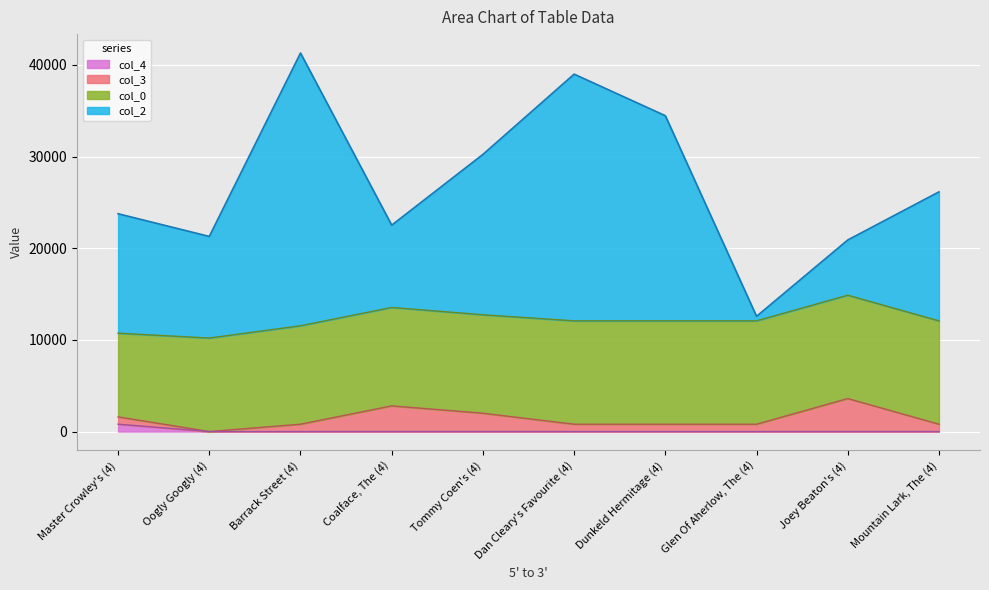

The value of col_2 at Oogly Googly (4) is 21282.2. True or false?

True